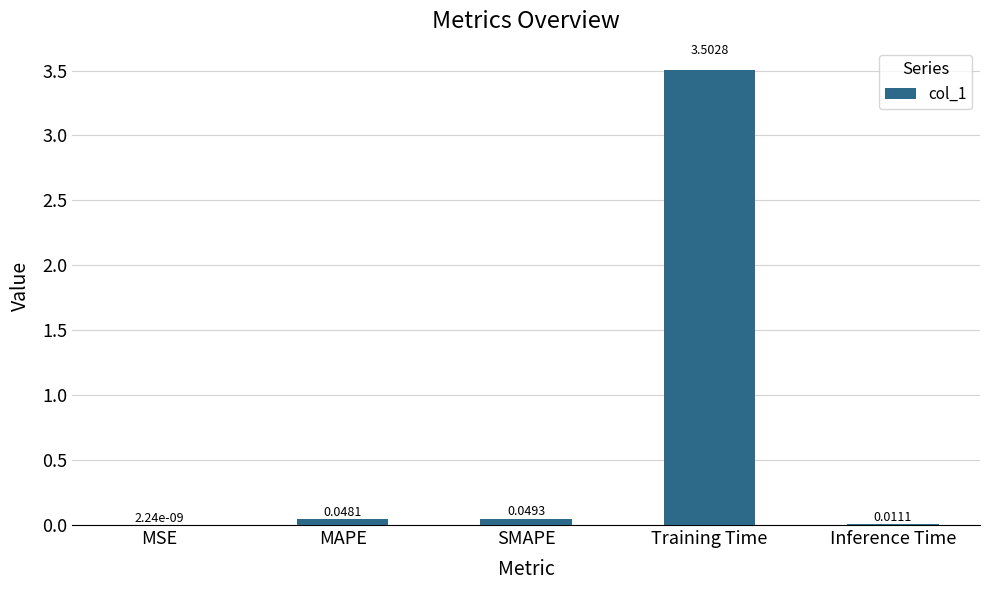

What is the change in value from SMAPE to Training Time?

+3.5